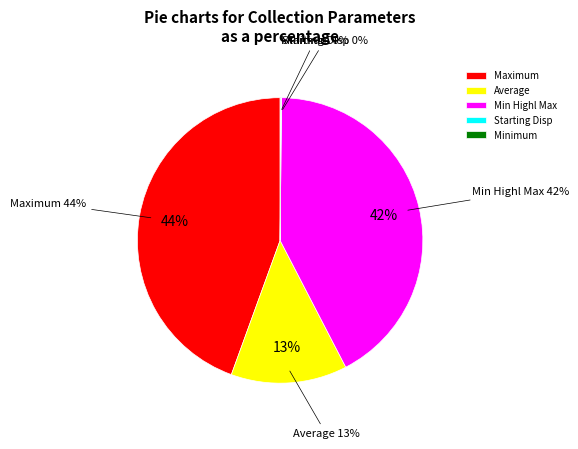

Between Min Highl Max and Minimum, which is larger?

Min Highl Max